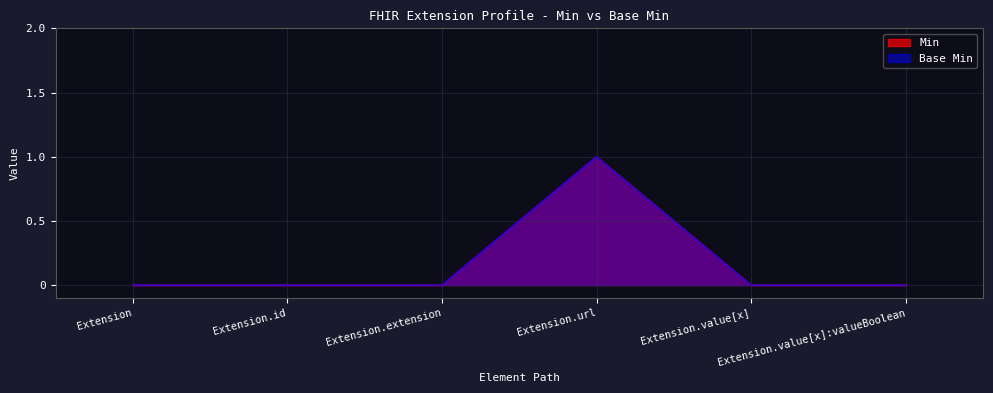

At how many categories does at least one series exceed 0?

1